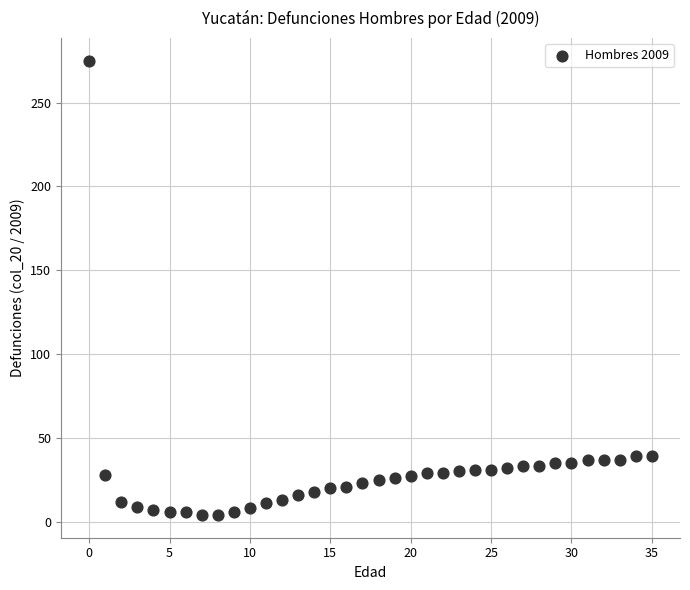

What is the range of Y values (max minus min)?

271